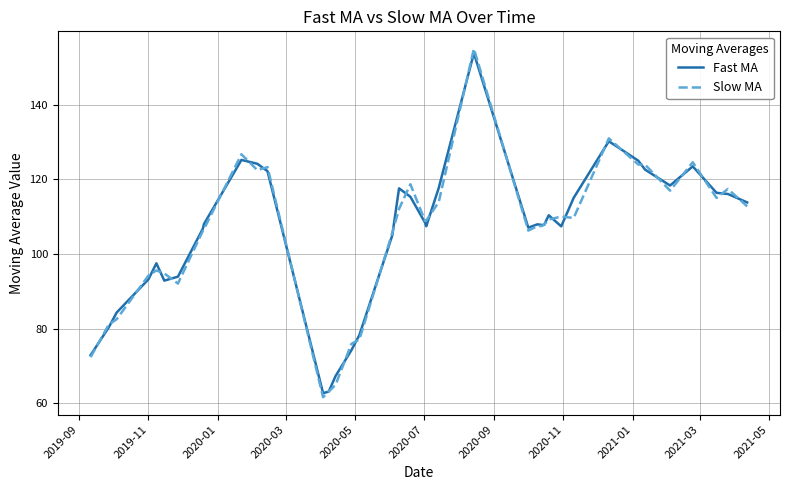

True or false: Slow MA and Fast MA cross at least once.

True